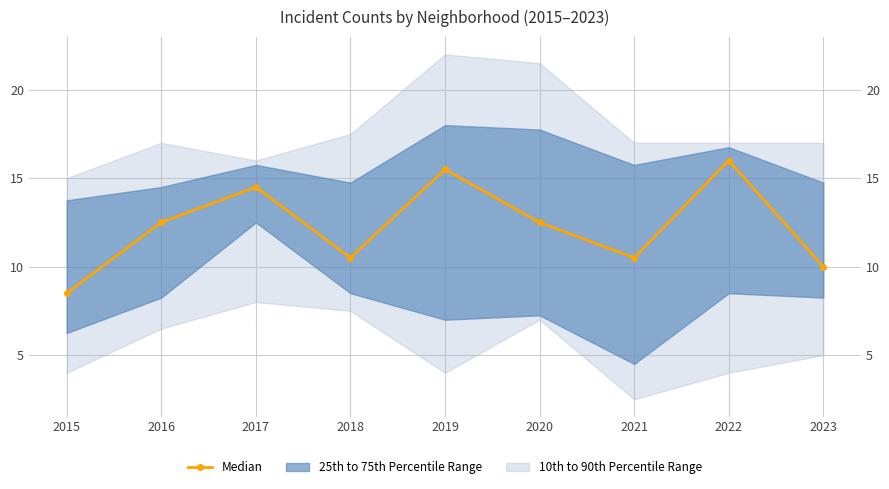

The value at 2015 is 12.7. True or false?

False